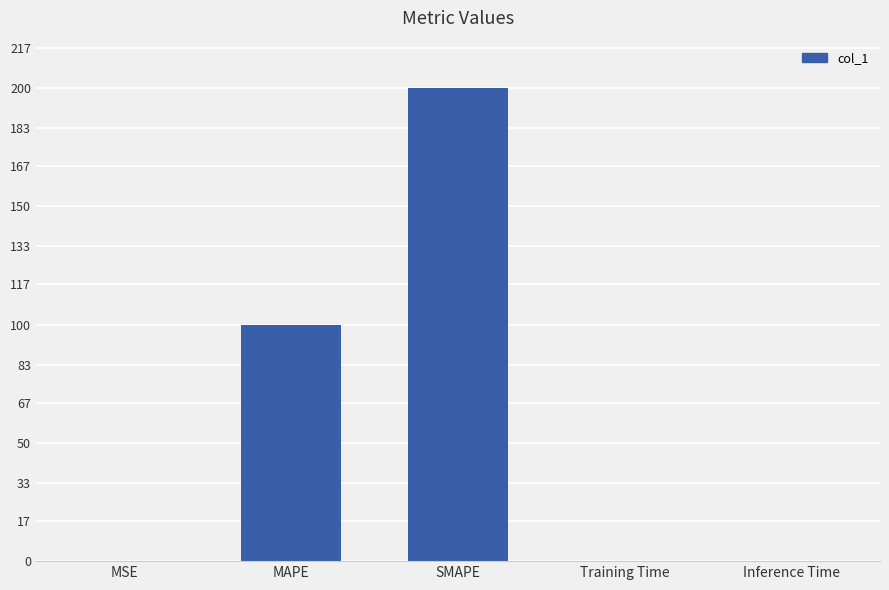

How many categories are shown in the chart?

5